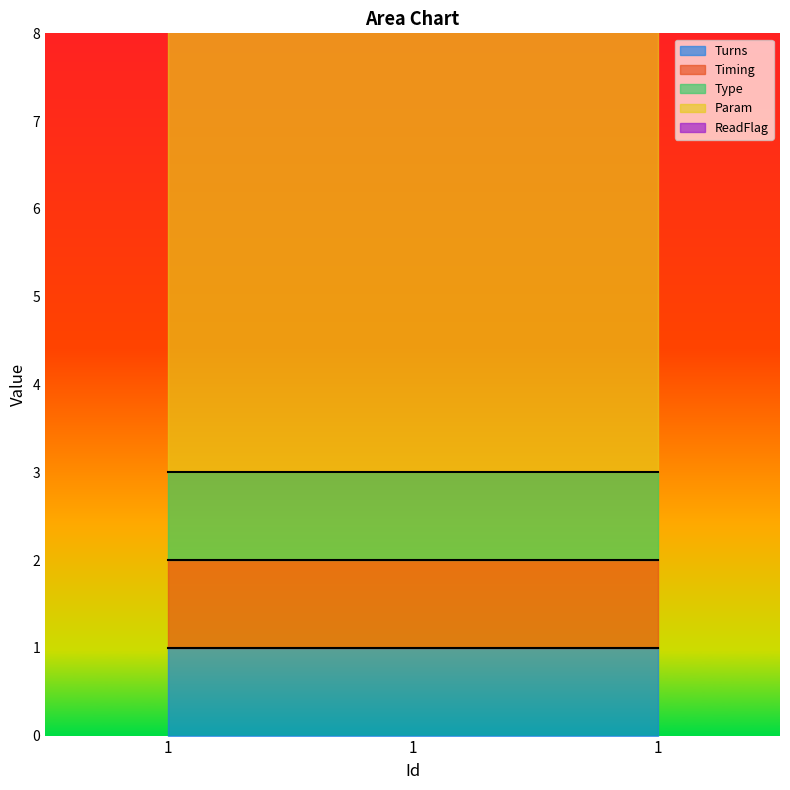

What is the difference between the highest and lowest values at 1?

6